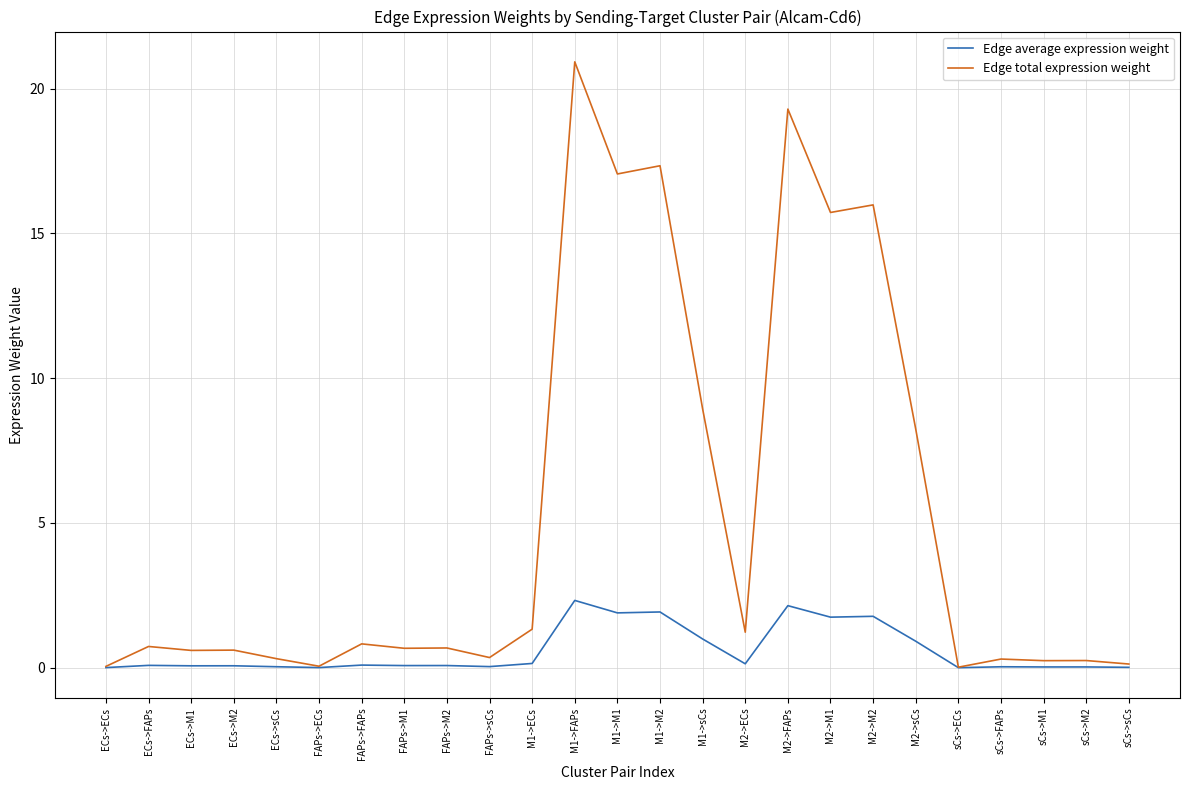

What is the spread (max minus min) of values at M2->M1?

14.0